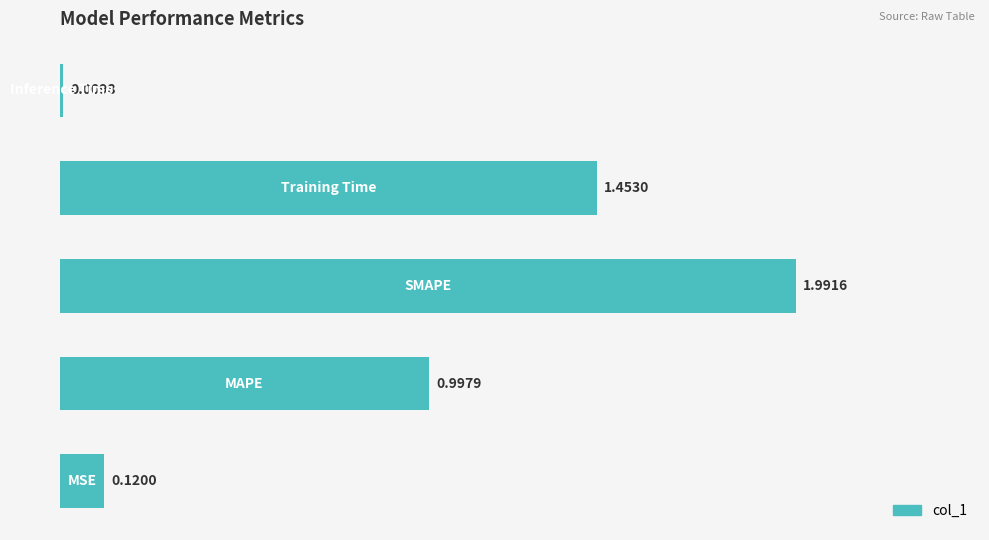

What is the sum of all values?

4.6